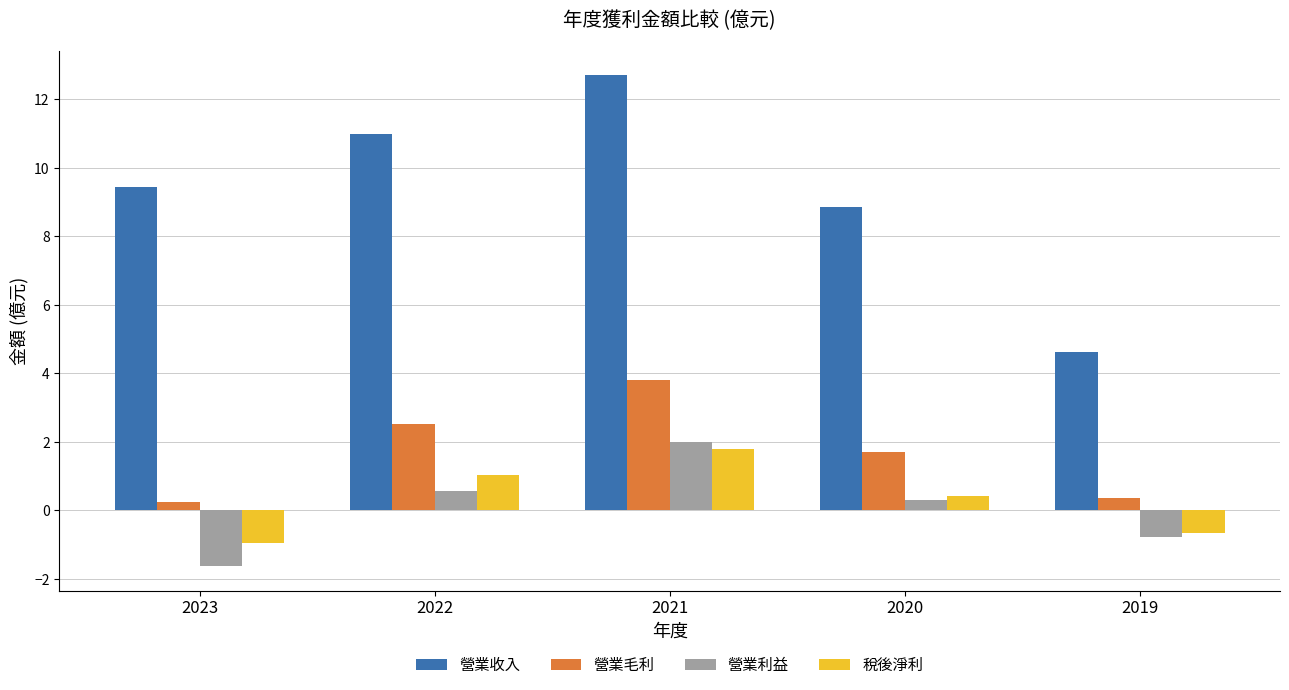

What is the maximum value for 營業利益?

2.0